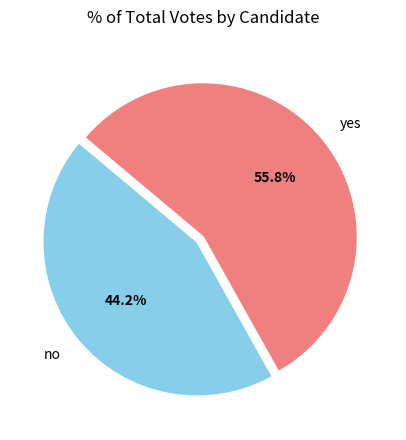

Does yes represent more than half of the total?

Yes